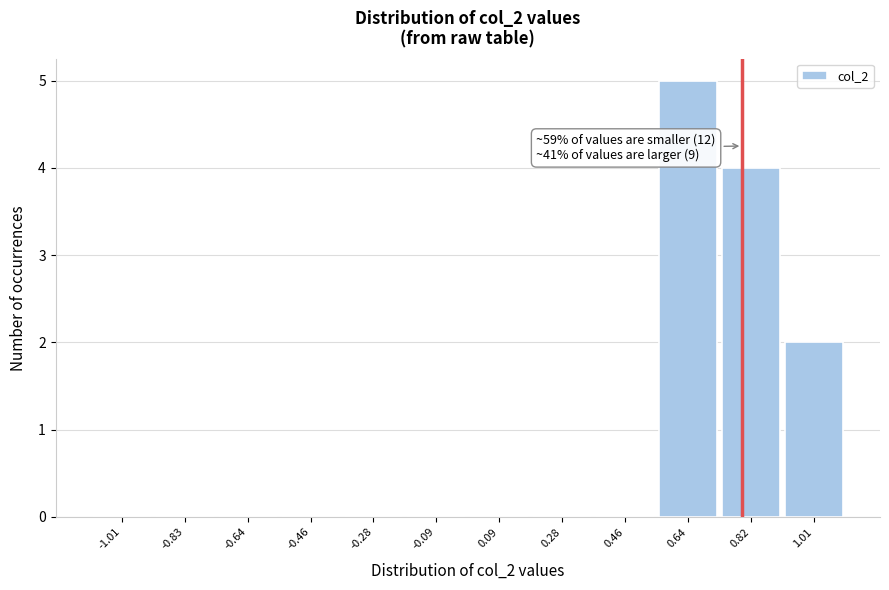

Over which range of the x-axis is the bar tallest?

0.56 to 0.74